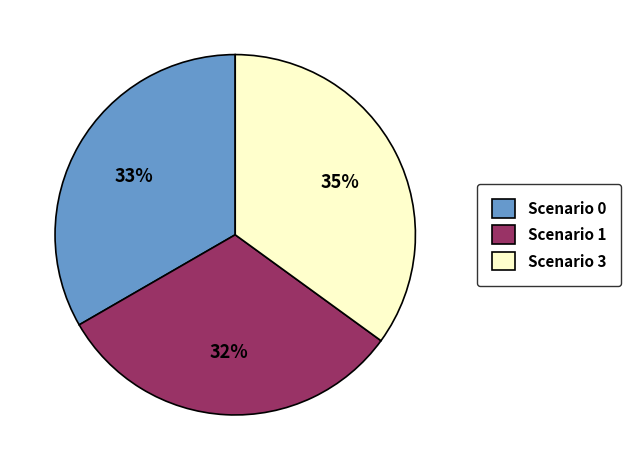

Combined, do Scenario 0 and Scenario 1 account for over 50%?

Yes